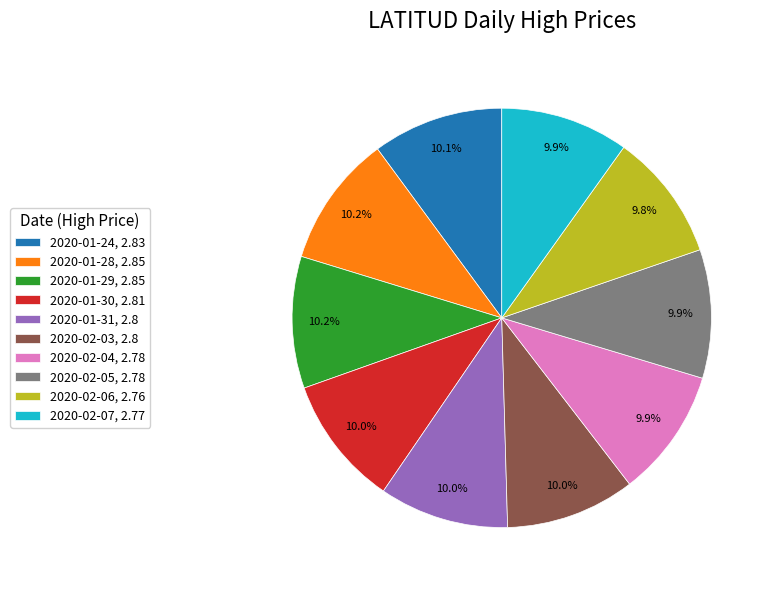

Combined, what portion of the pie is 2020-02-07, 2.77 and 2020-01-30, 2.81?

19.9%